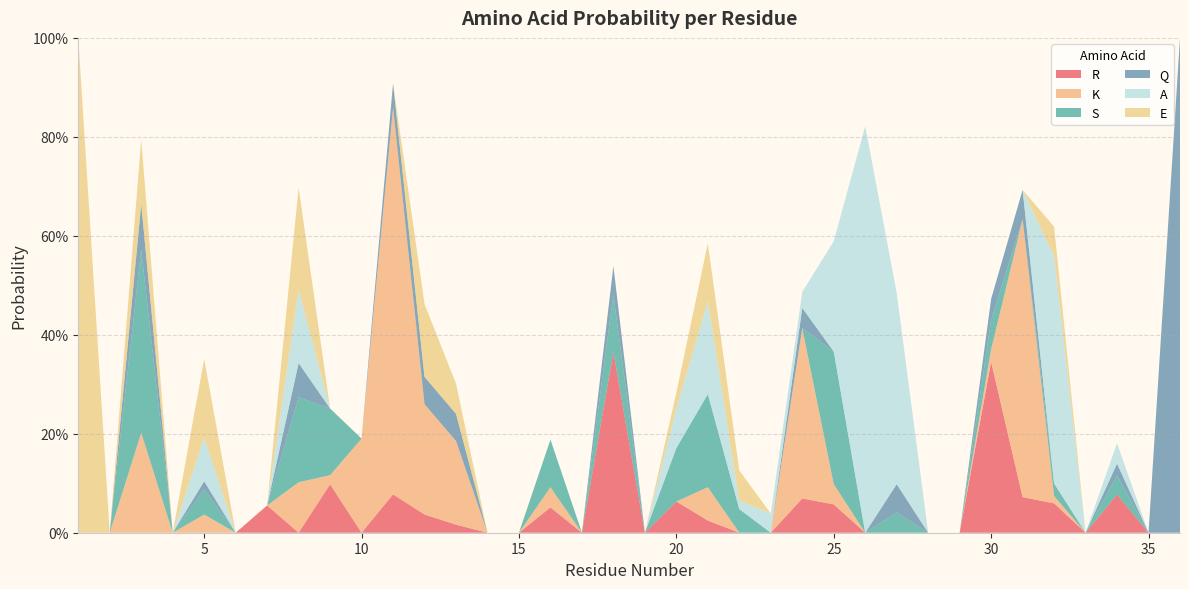

Reading right to left, extract all data points from this chart.

R: 0.0	0.0	0.1	0.0	0.1	0.1	0.3	0.0	0.0	0.0	0.0	0.1	0.1	0.0	0.0	0.0	0.1	0.0	0.4	0.0	0.1	0.0	0.0	0.0	0.0	0.1	0.0	0.1	0.0	0.1	0.0	0.0	0.0	0.0	0.0	0.0
K: 0.0	0.0	0.0	0.0	0.0	0.6	0.0	0.0	0.0	0.0	0.0	0.0	0.3	0.0	0.0	0.1	0.0	0.0	0.0	0.0	0.0	0.0	0.0	0.2	0.2	0.8	0.2	0.0	0.1	0.0	0.0	0.0	0.0	0.2	0.0	0.0
S: 0.0	0.0	0.0	0.0	0.0	0.0	0.1	0.0	0.0	0.0	0.0	0.3	0.0	0.0	0.0	0.2	0.1	0.0	0.1	0.0	0.1	0.0	0.0	0.0	0.0	0.0	0.0	0.1	0.2	0.0	0.0	0.1	0.0	0.4	0.0	0.0
Q: 1.0	0.0	0.0	0.0	0.0	0.1	0.0	0.0	0.0	0.1	0.0	0.0	0.0	0.0	0.0	0.0	0.0	0.0	0.1	0.0	0.0	0.0	0.0	0.1	0.1	0.0	0.0	0.0	0.1	0.0	0.0	0.0	0.0	0.1	0.0	0.0
A: 0.0	0.0	0.0	0.0	0.5	0.0	0.0	0.0	0.0	0.4	0.8	0.2	0.0	0.0	0.0	0.2	0.1	0.0	0.0	0.0	0.0	0.0	0.0	0.0	0.0	0.0	0.0	0.0	0.1	0.0	0.0	0.1	0.0	0.0	0.0	0.0
E: 0.0	0.0	0.0	0.0	0.1	0.0	0.0	0.0	0.0	0.0	0.0	0.0	0.0	0.0	0.1	0.1	0.0	0.0	0.0	0.0	0.0	0.0	0.0	0.1	0.1	0.0	0.0	0.0	0.2	0.0	0.0	0.2	0.0	0.1	0.0	1.0